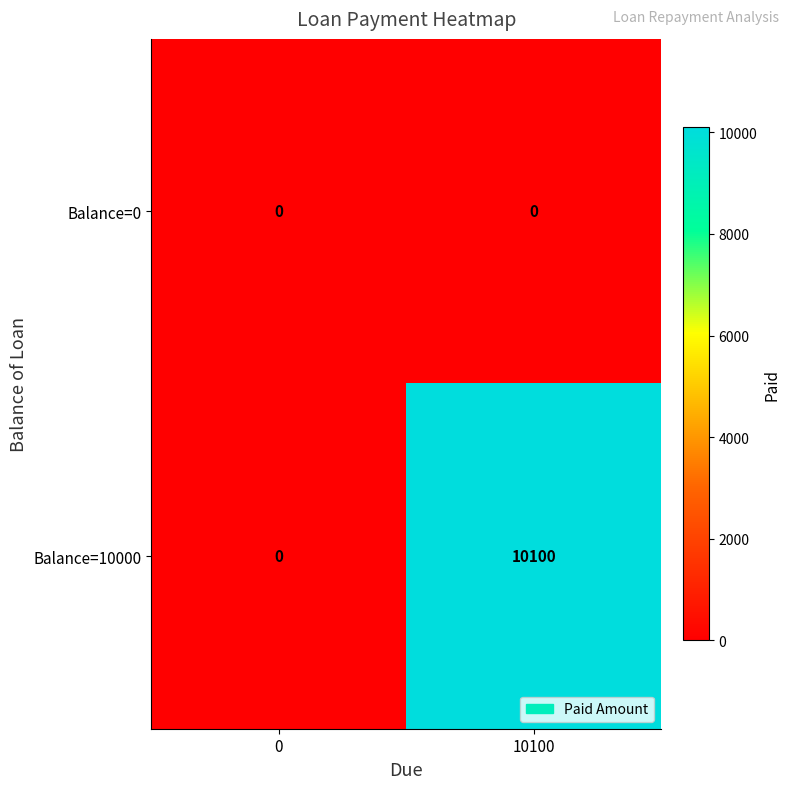

At which category is the sum across all series the highest?

10100